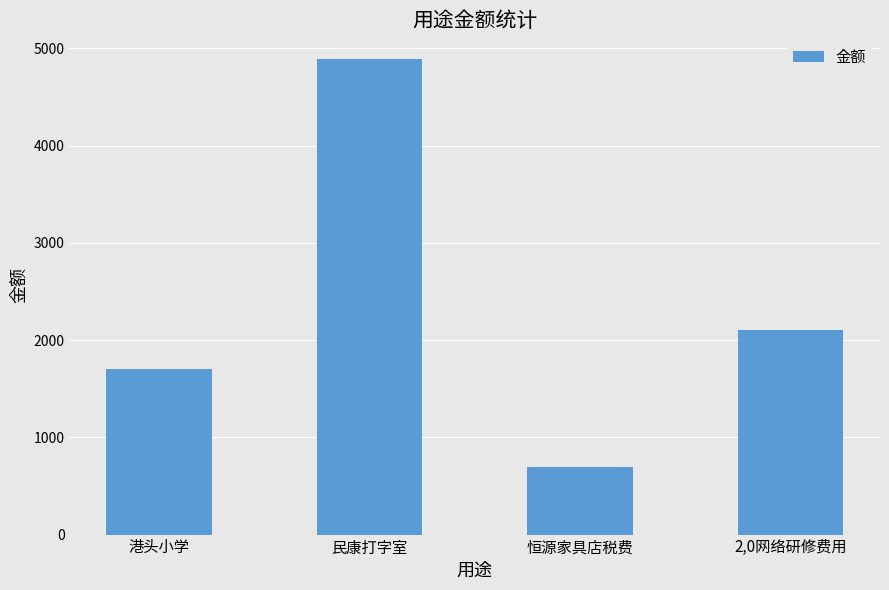

What is the label of the 2nd bar from the left?

民康打字室